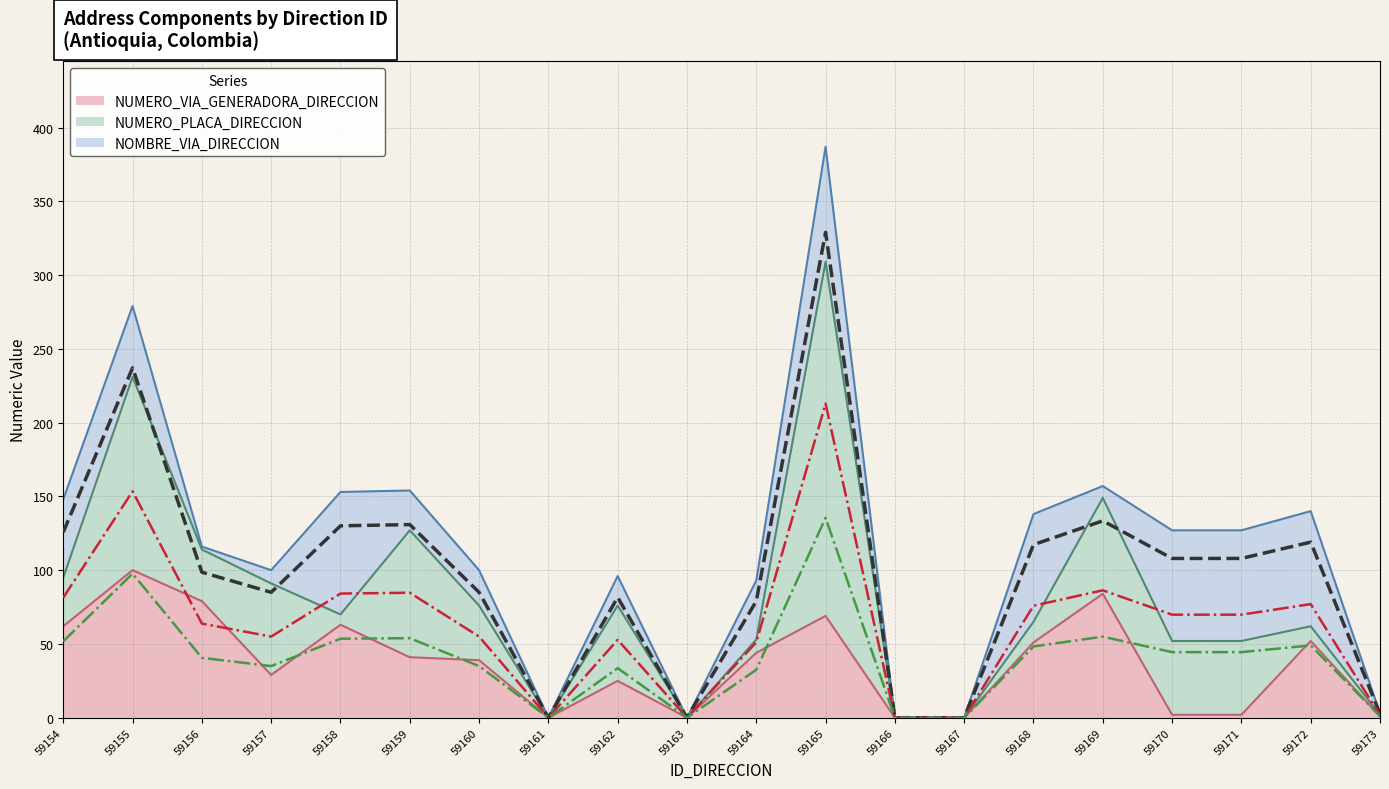

What is the value of the NUMERO_PLACA_DIRECCION point at the 6th from the left?

86